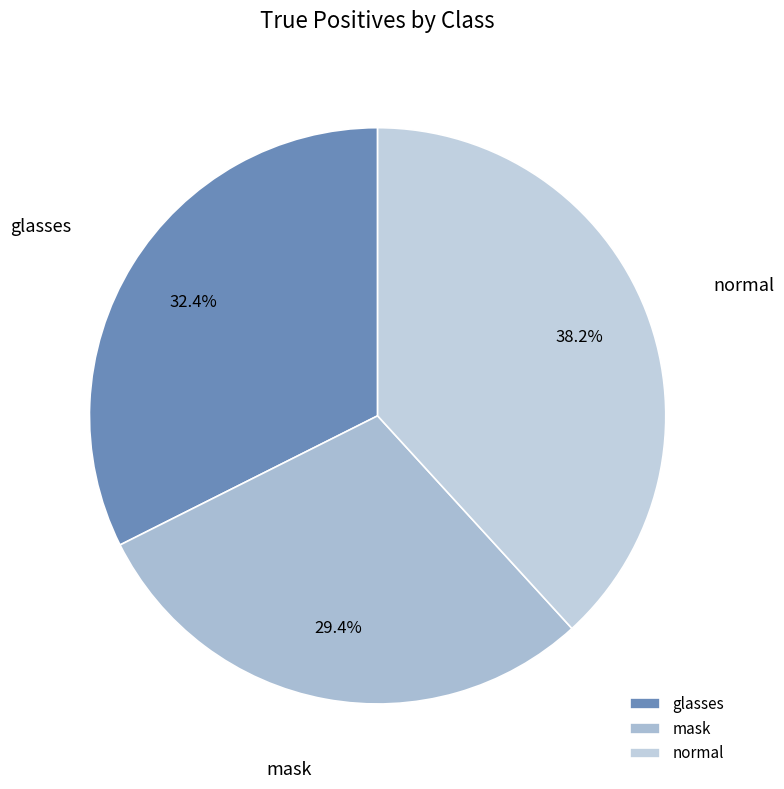

Which has a higher value, mask or glasses?

glasses